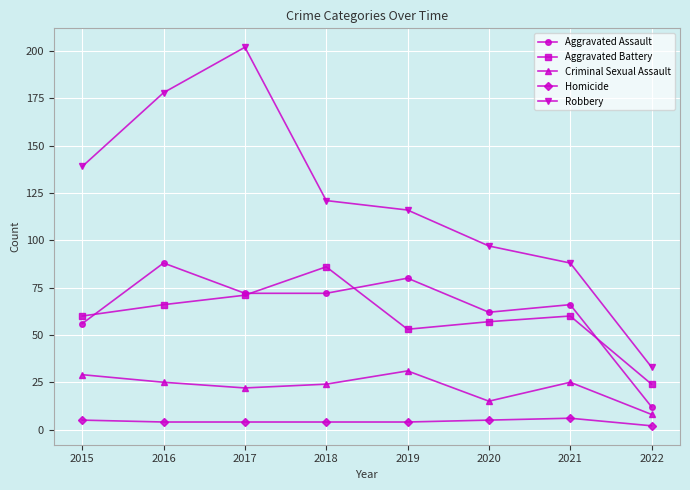

In Criminal Sexual Assault, how many points are higher than both neighbors (excluding endpoints)?

2